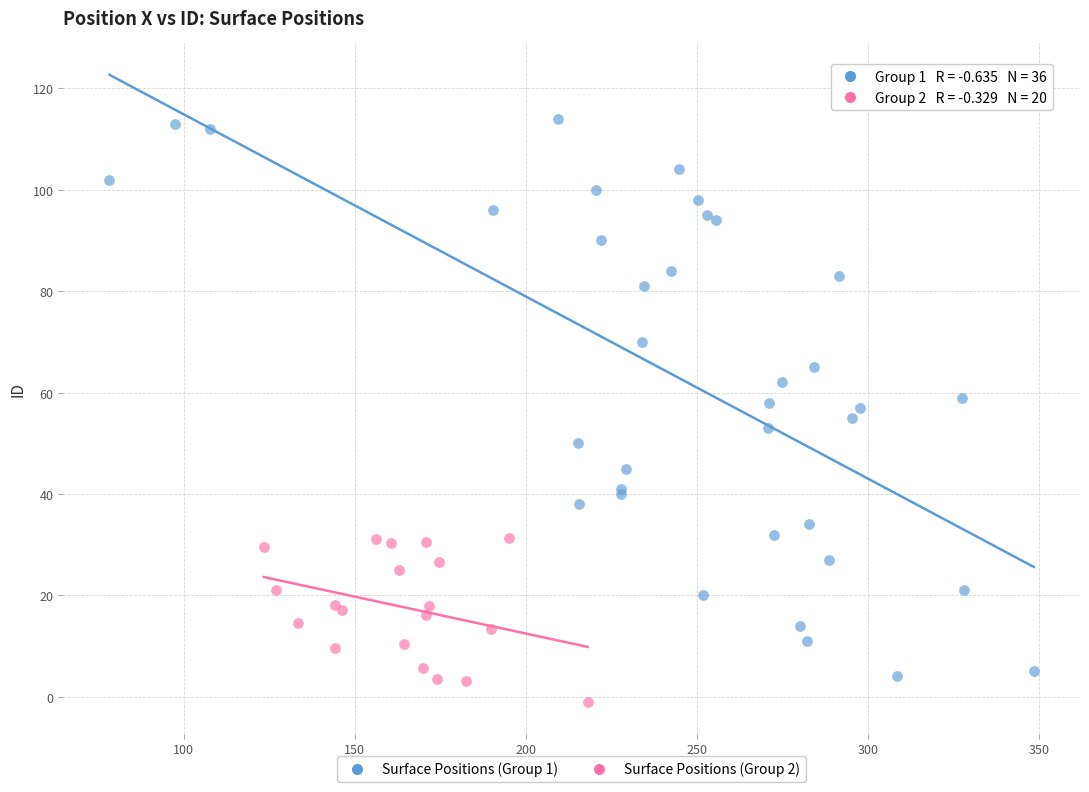

Which series reaches the maximum Y coordinate?

Surface Positions (Group 1)